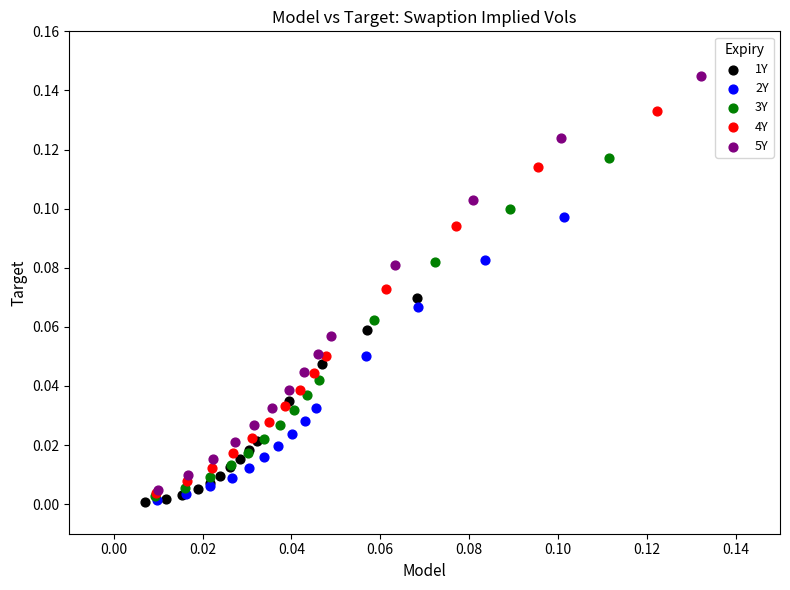

Which series contains the highest Y value?

5Y